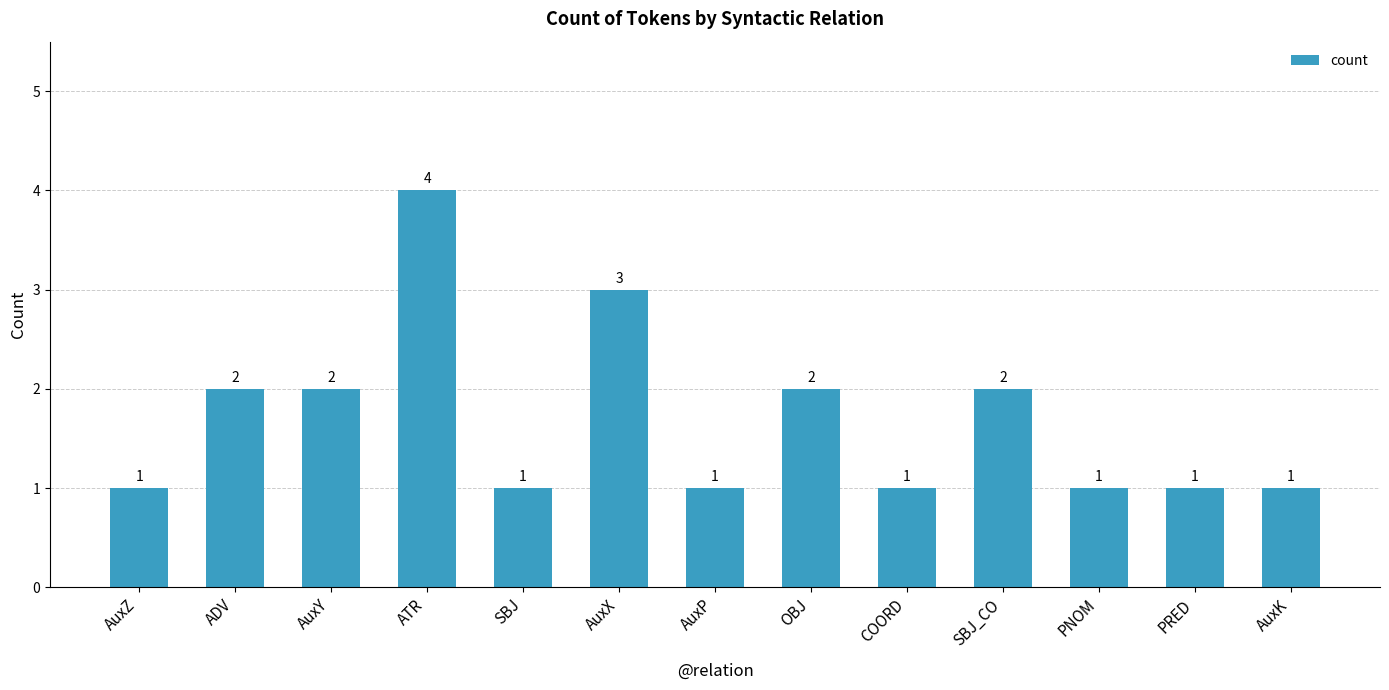

At which category does the chart reach its peak across all series?

ATR